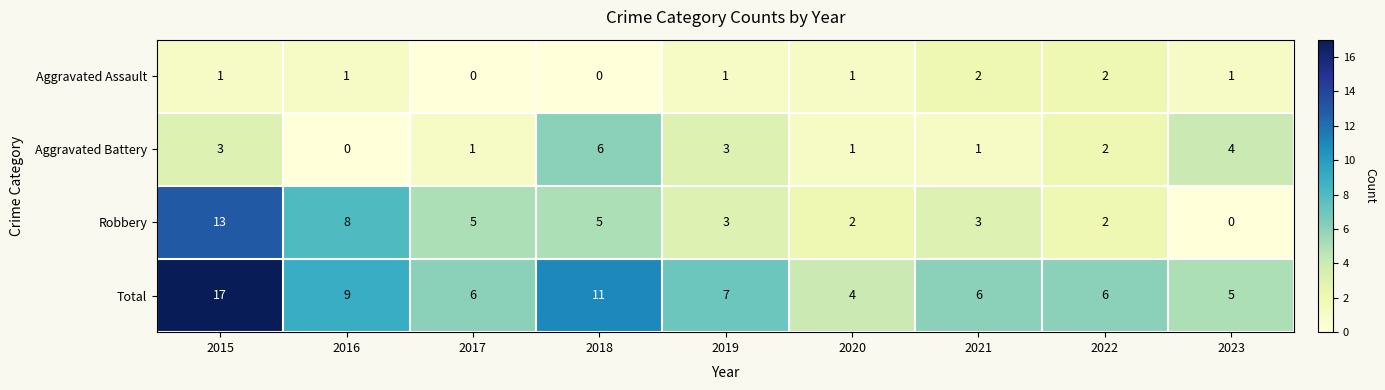

Count the Aggravated Assault values in the range 1 to 2.

7